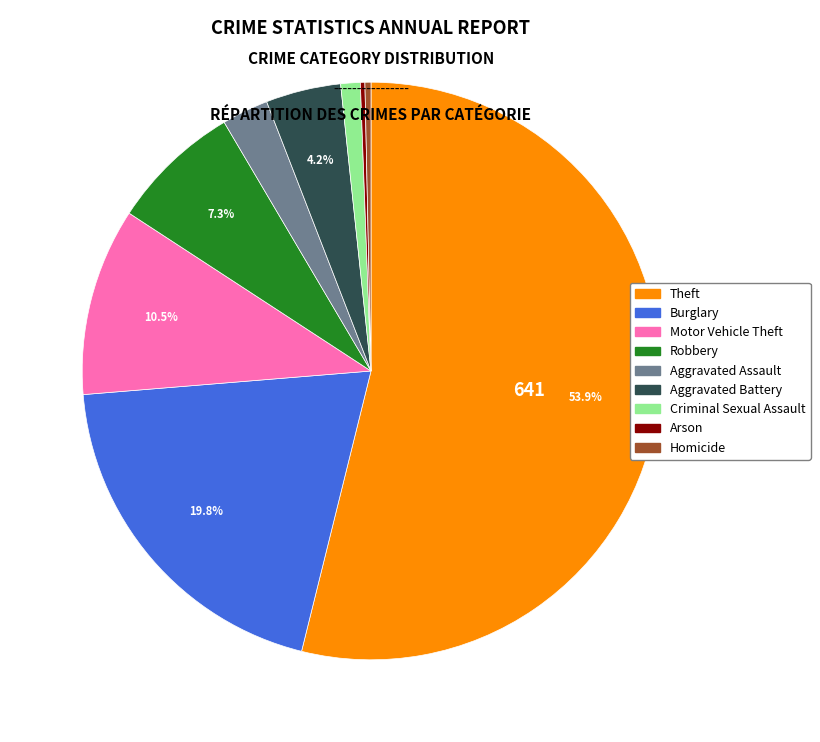

Which category has the biggest portion of the pie?

Theft